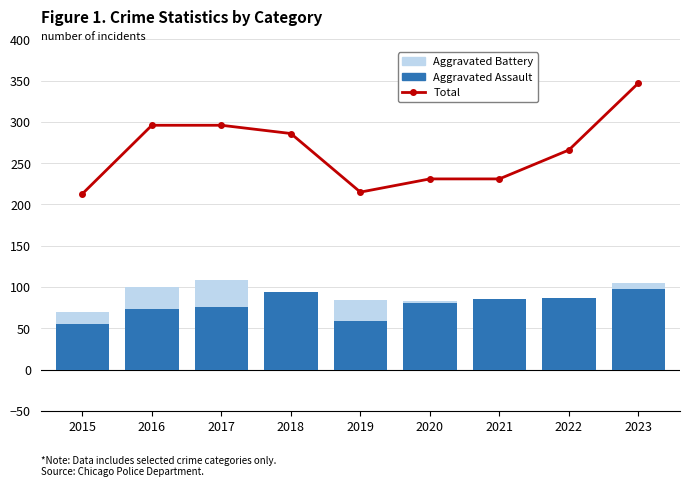

What is the value of the Aggravated Assault bar at the 3rd from the left?

76